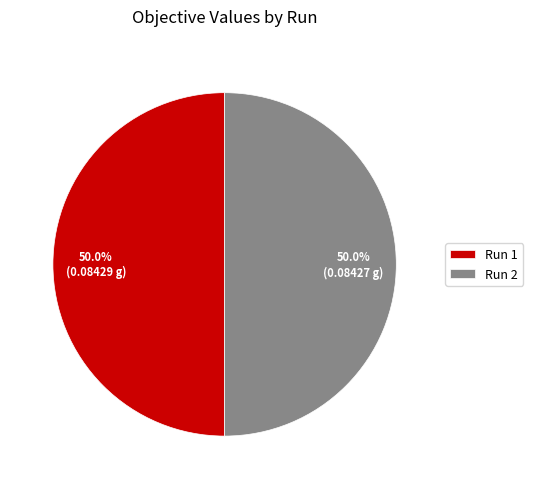

To the nearest percent, what is the combined percentage of Run 1 and Run 2?

100%